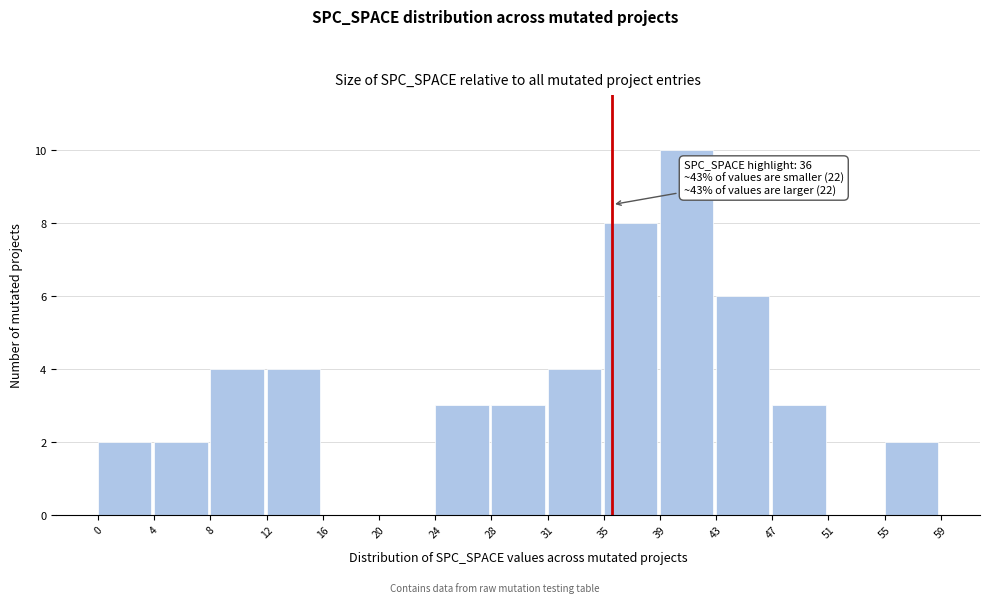

Which range on the x-axis has the tallest bar?

39 to 43